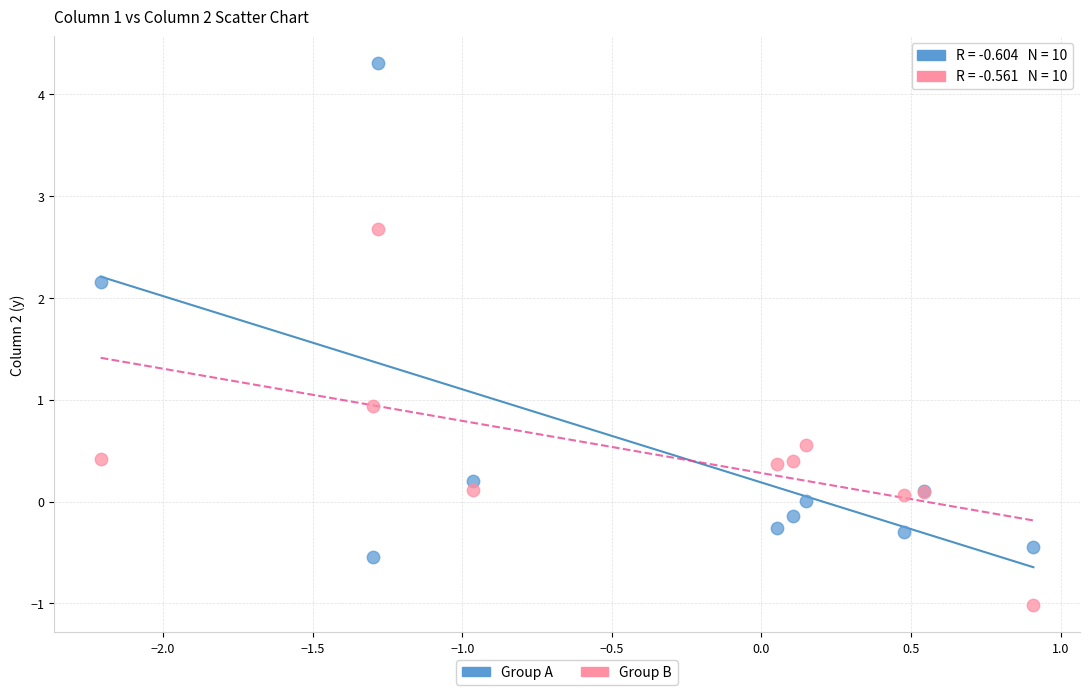

Across all series, what Y value is closest to 1?

0.9